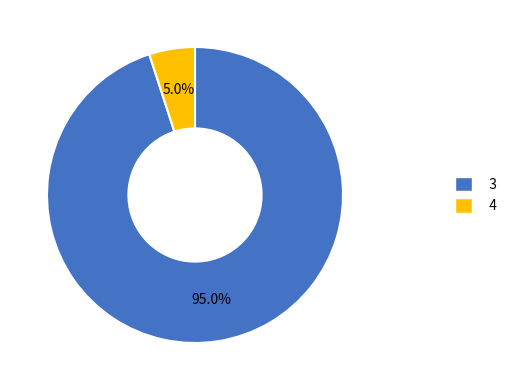

What is the majority slice?

3